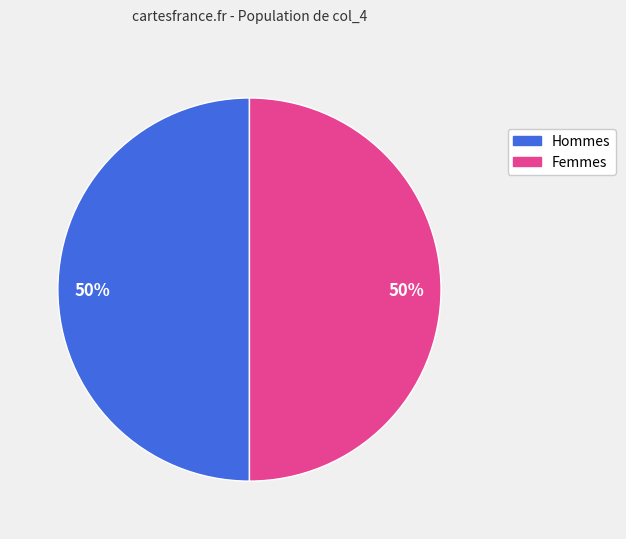

How many segments does this pie chart have?

2